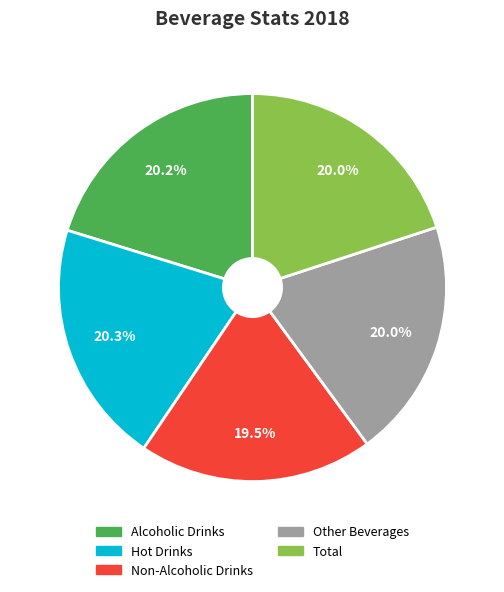

Do Alcoholic Drinks and Hot Drinks together represent more than half of the pie?

No